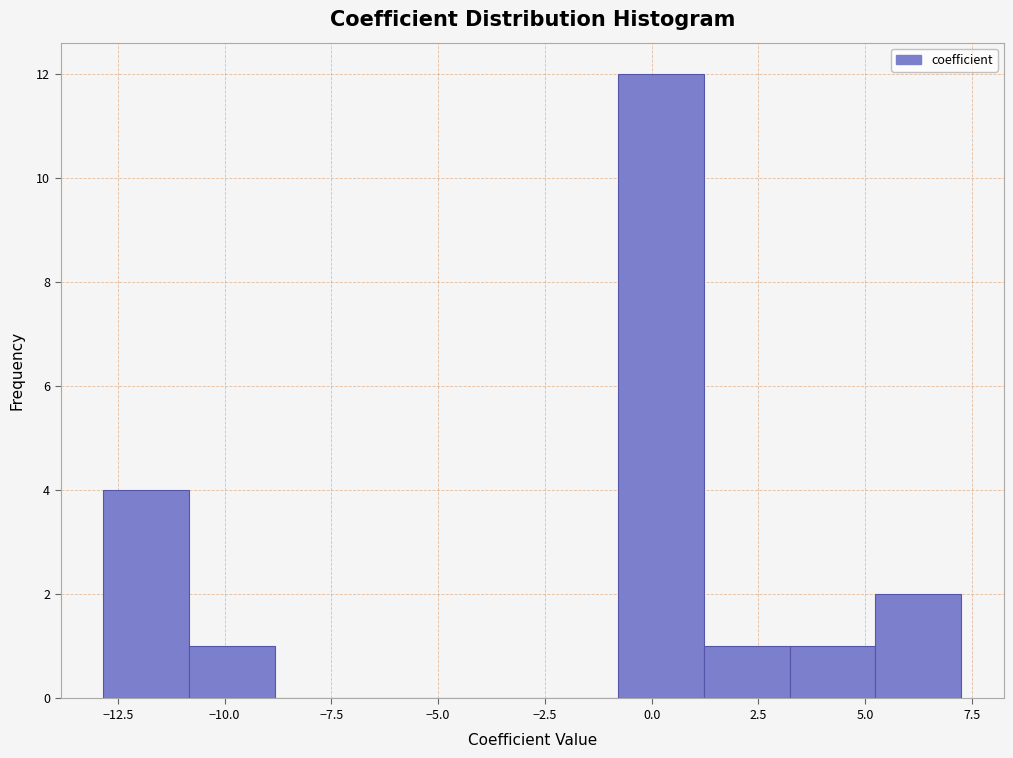

How tall is the bar that spans 1 to 3 on the x-axis? Neither the bar edges nor the heights are printed on the chart, so give them approximately, as read against the axes.

1